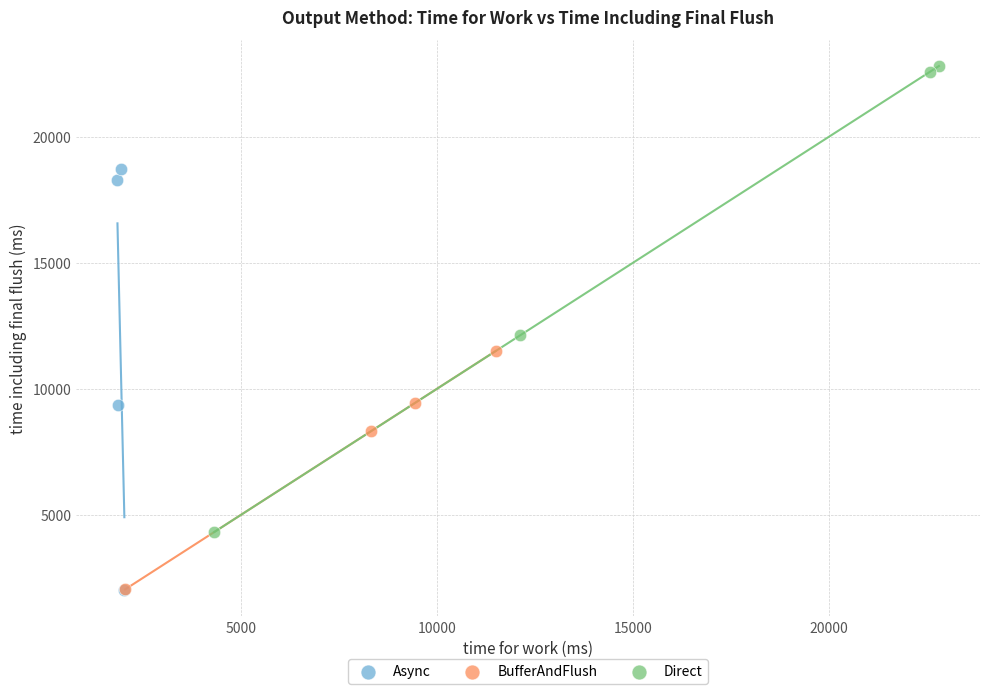

What are all the series names shown in the legend?

Async, BufferAndFlush, Direct